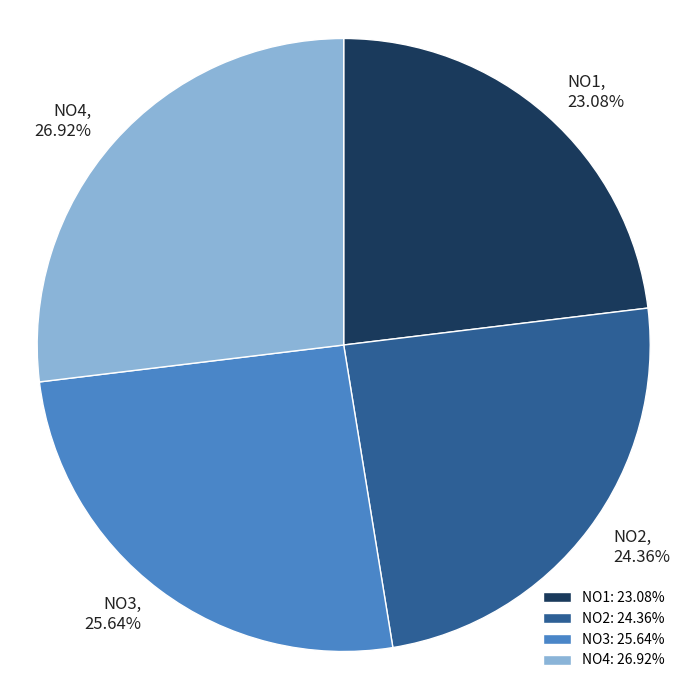

How many slices are in this pie chart?

4